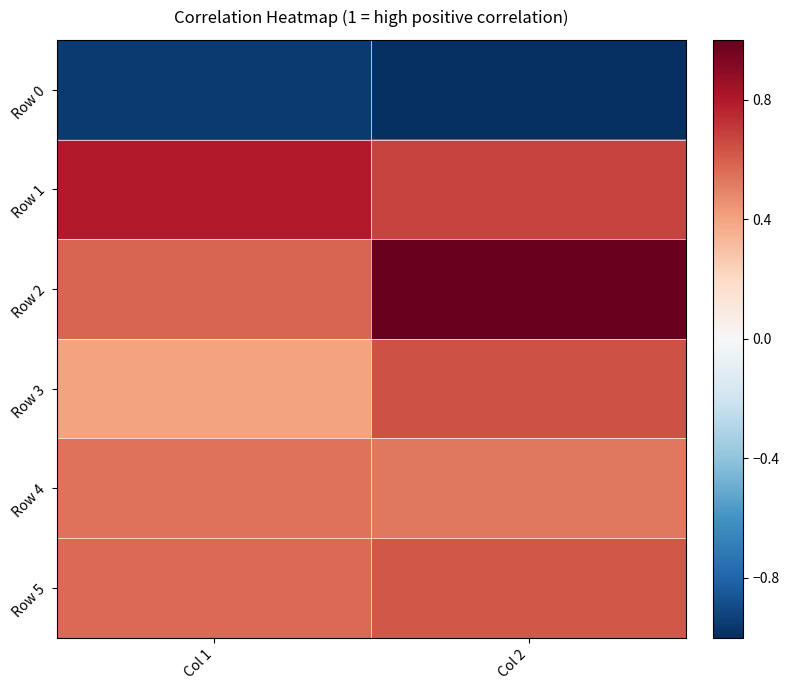

How many distinct data groups are displayed?

6